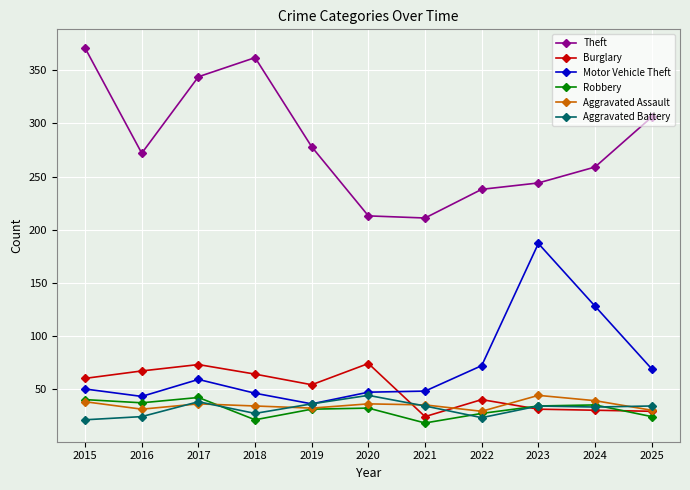

Which series ends up on top after the final intersection of Motor Vehicle Theft and Burglary?

Motor Vehicle Theft